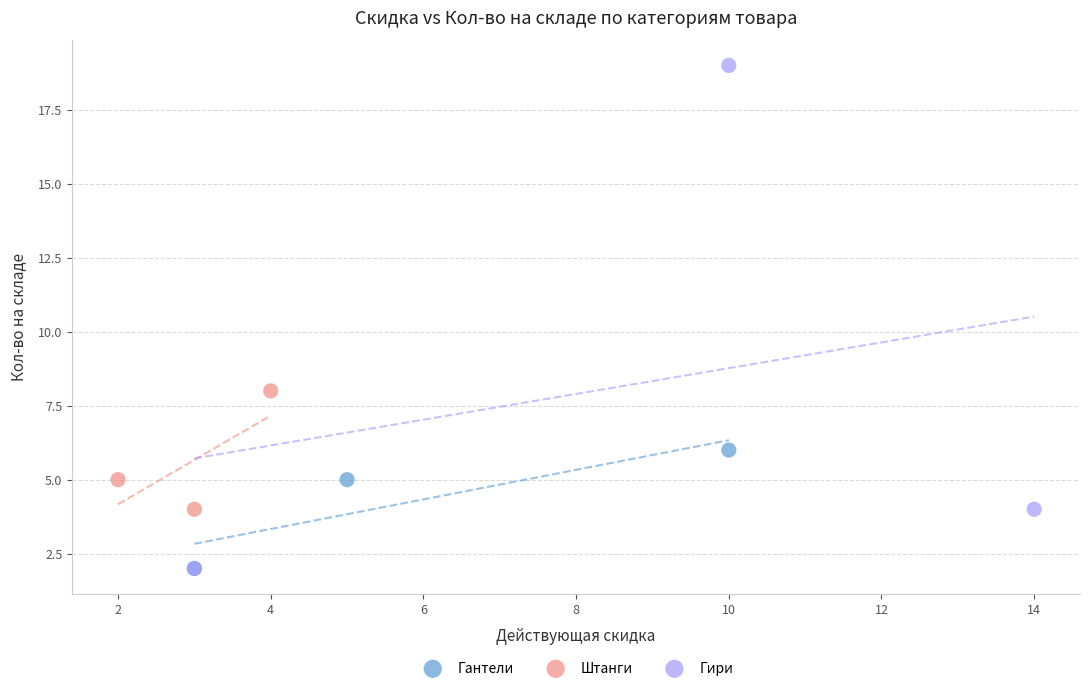

What are all the series names shown in the legend?

Гантели, Штанги, Гири